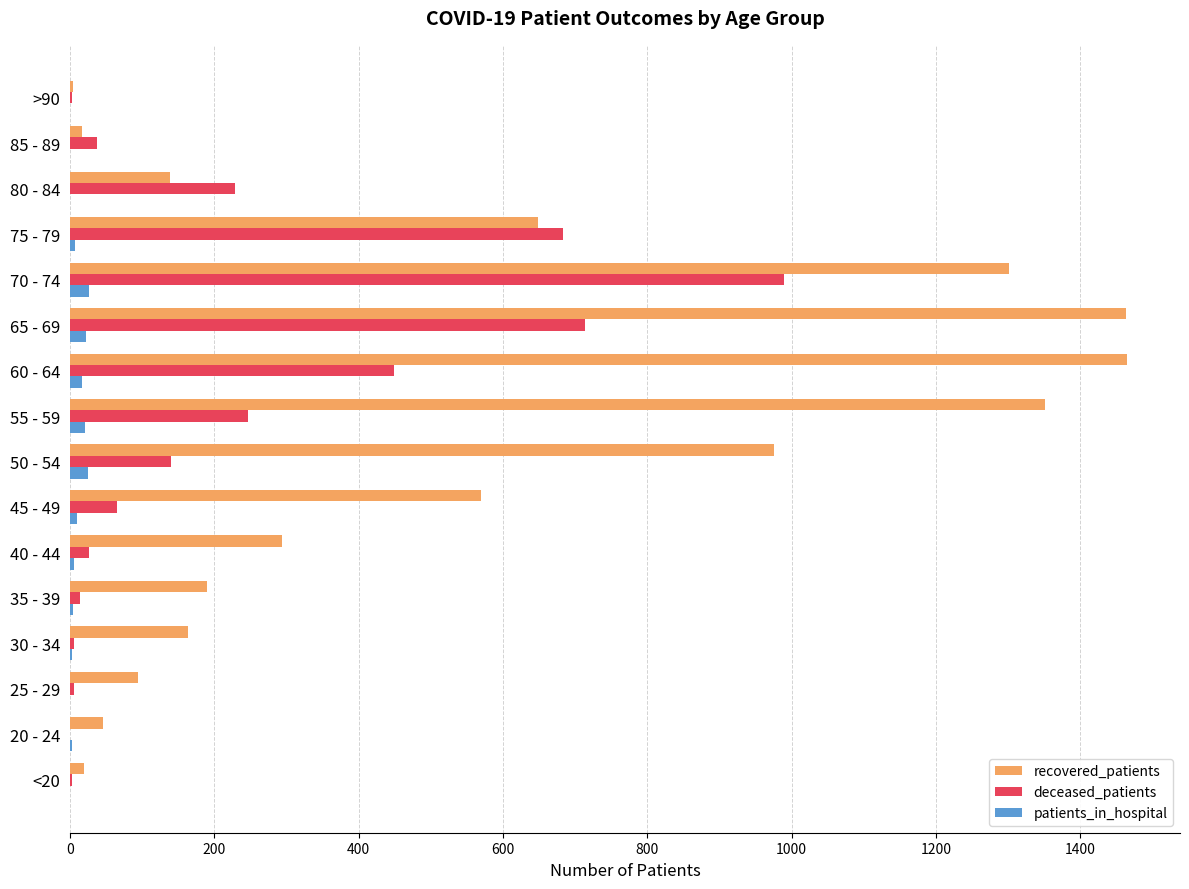

Which series has the largest total across all categories?

recovered_patients